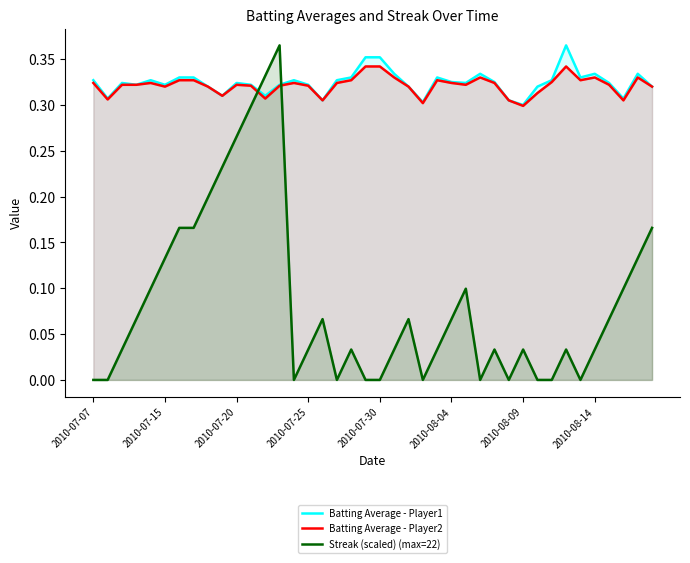

What is the total value across all series at 26?

0.7